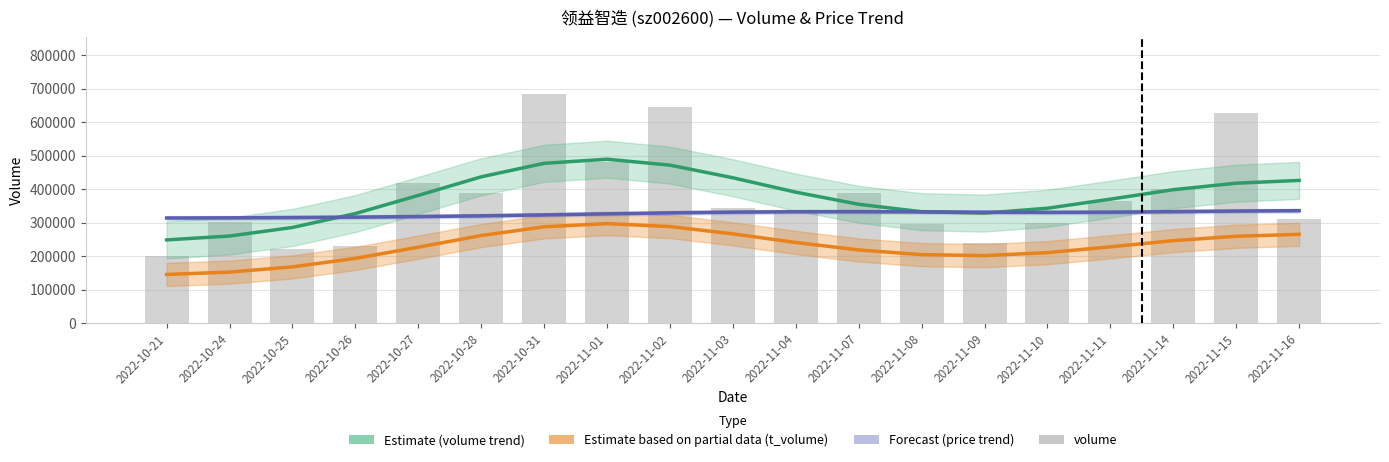

True or false: Estimate based on partial data (t_volume trend) has a value of 389562.2 at 2022-10-28.

False